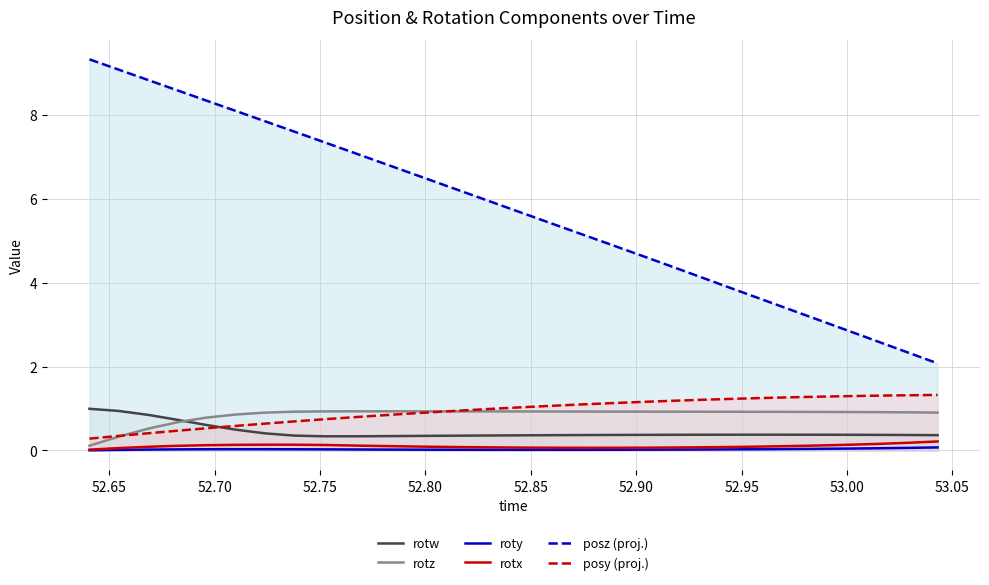

True or false: posz (proj.) and roty intersect in this chart.

False